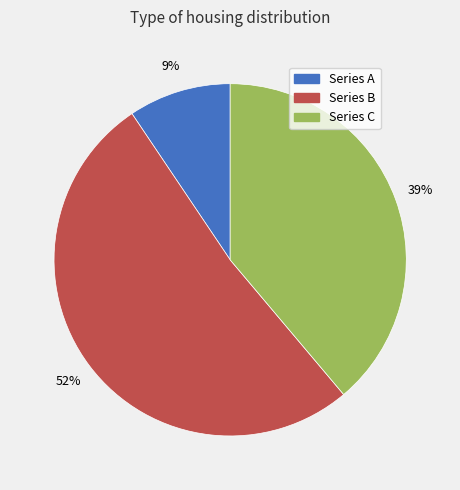

Rank the categories by value from highest to lowest.

Series B, Series C, Series A